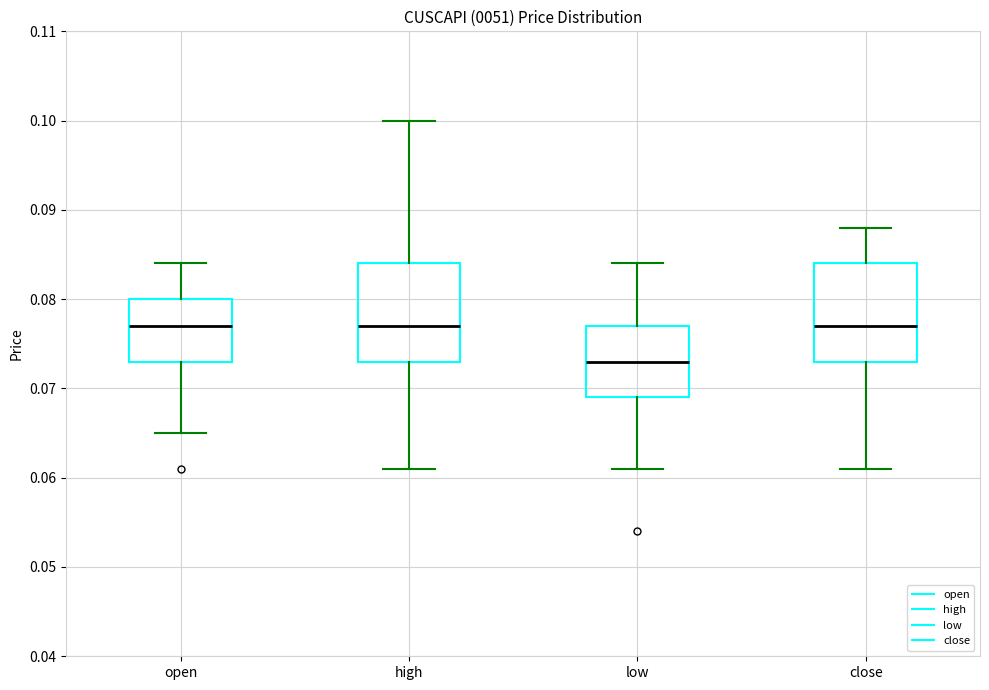

Where does the upper whisker of the box for open end on the y-axis? The values are not printed on the chart, so give them approximately, as read against the axis.

0.084